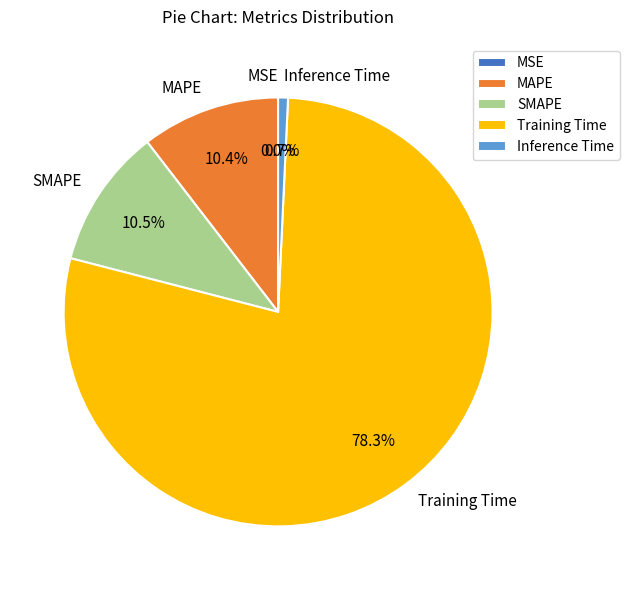

What is the smallest slice in the pie chart?

MSE